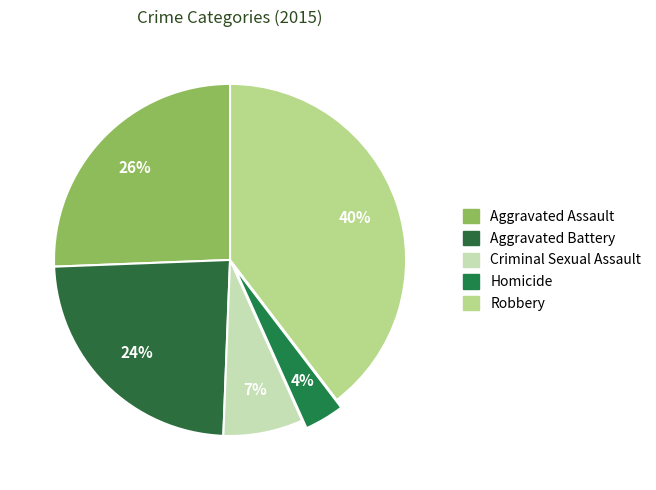

Is there any slice that represents more than half of the pie?

No